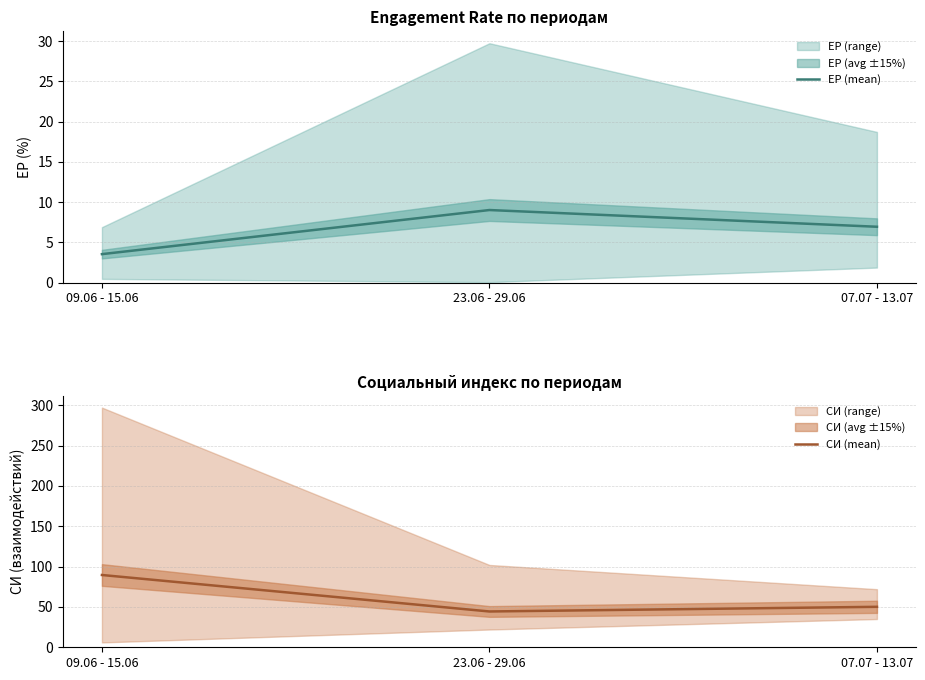

True or false: ЕР (mean) has a value of 6.9 at 07.07 - 13.07.

True